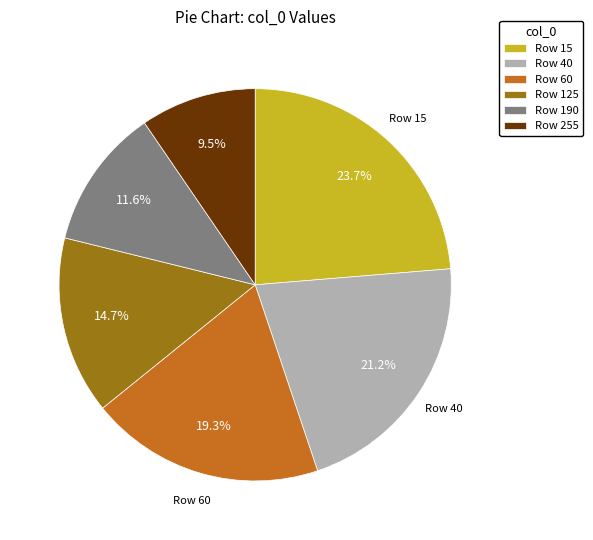

What percentage is NOT represented by Row 190?

88.4%